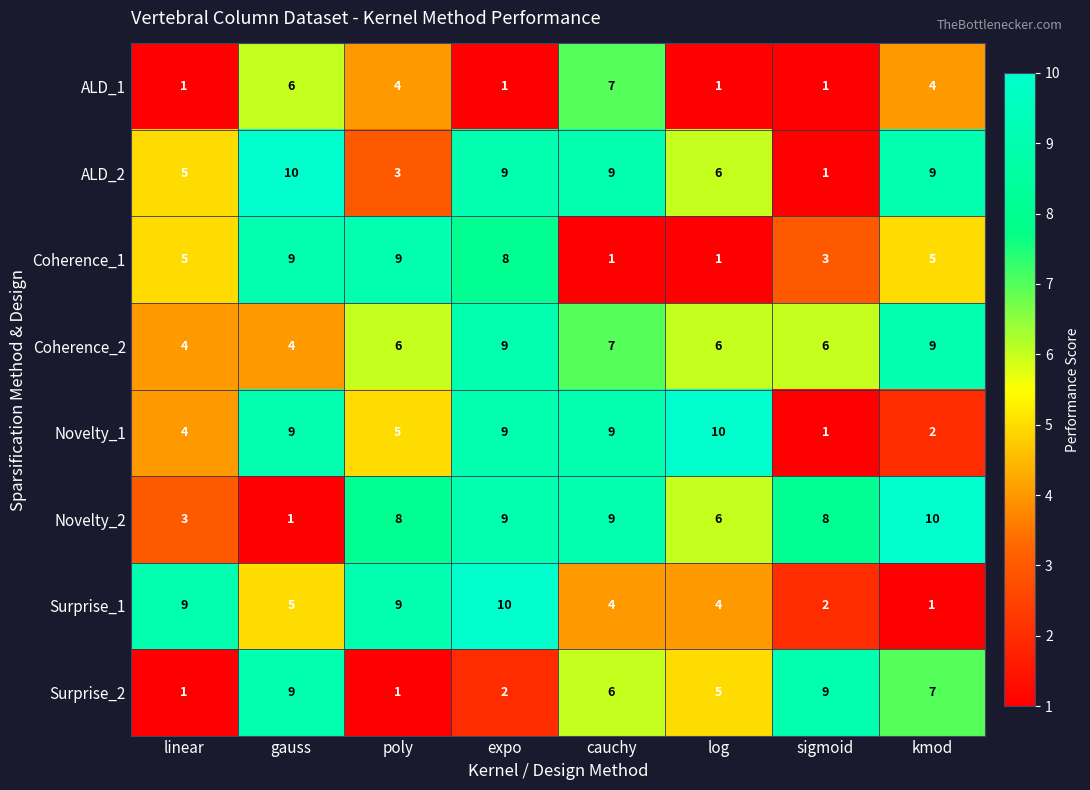

At which label does ALD_1 first exceed 4?

gauss